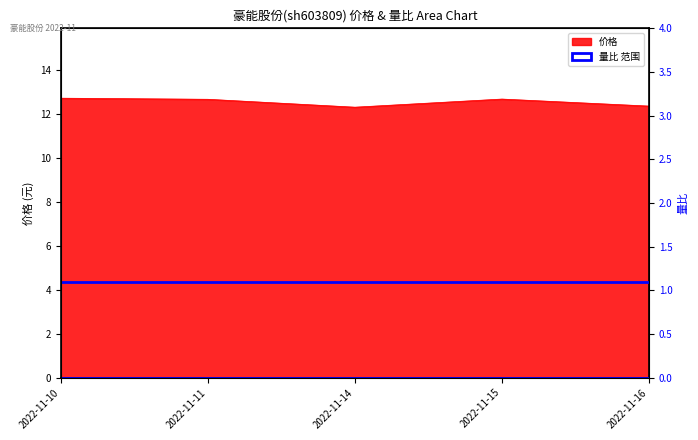

Reading left to right, extract all data points from this chart.

12.7	12.7	12.3	12.7	12.4